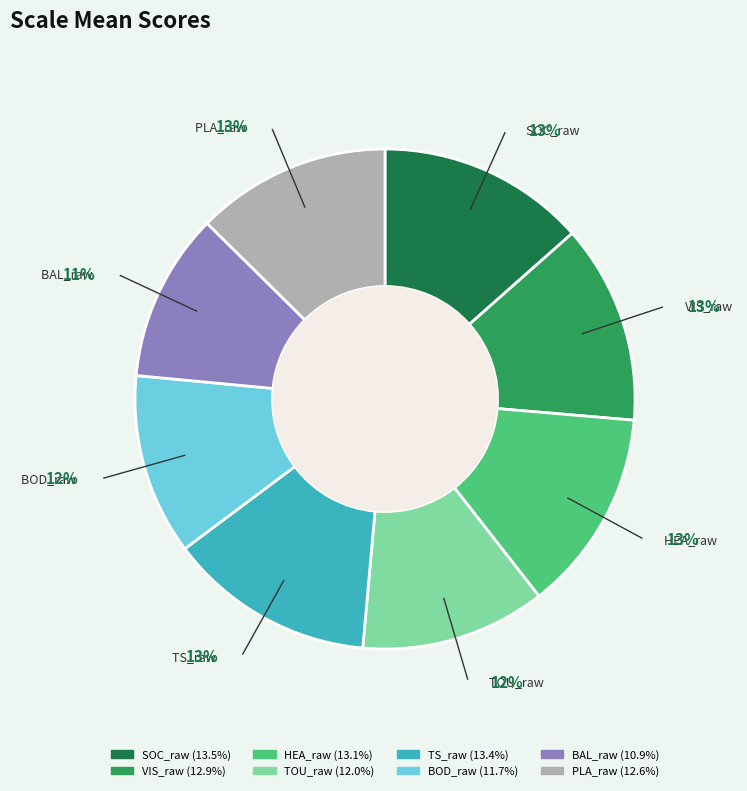

Which has a higher value, TOU_raw or PLA_raw?

PLA_raw